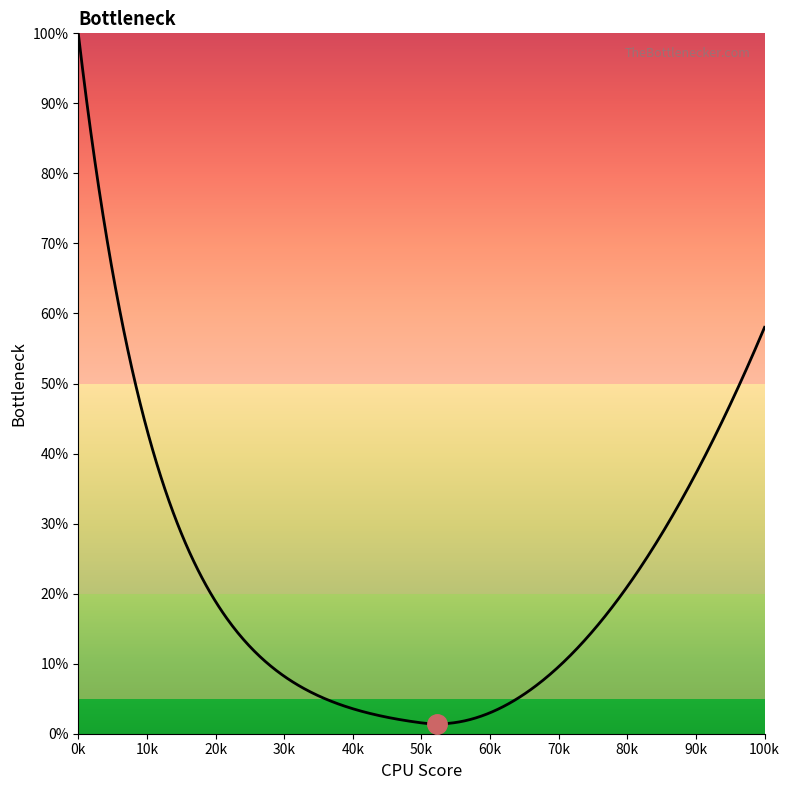

What is the difference between the maximum and minimum values?

98.6